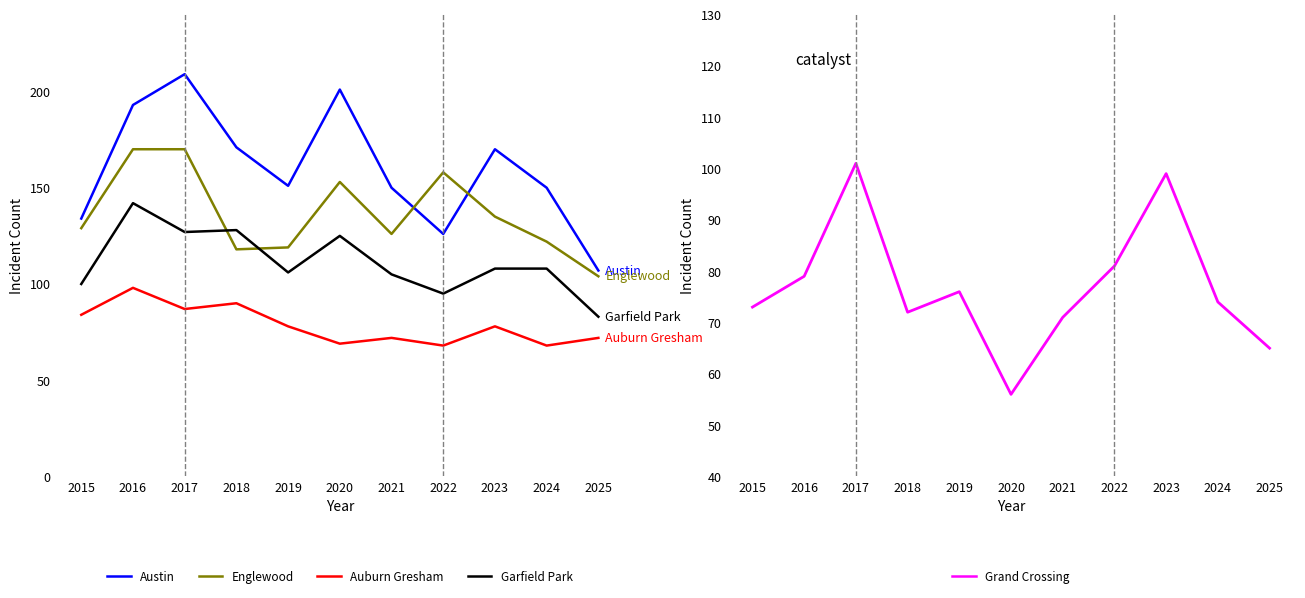

How many series are shown in this chart?

5